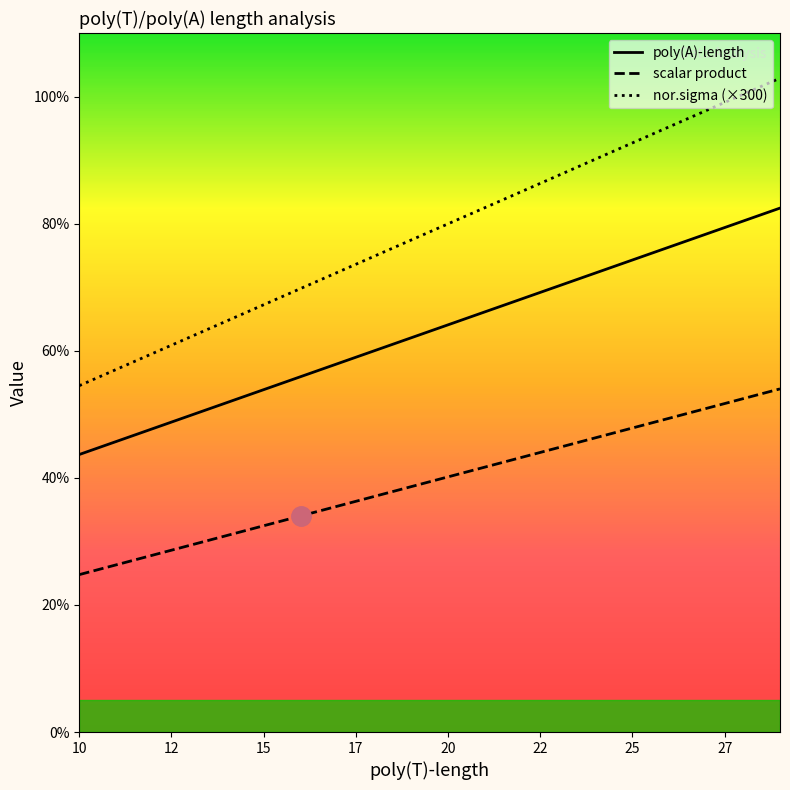

Reading left to right, extract all data points from this chart.

poly(A)-length: 43.7	45.7	47.8	49.8	51.8	53.9	55.9	58.0	60.0	62.0	64.1	66.1	68.2	70.2	72.2	74.3	76.3	78.4	80.4	82.4
scalar product: 24.8	26.3	27.8	29.4	30.9	32.5	34.0	35.5	37.1	38.6	40.2	41.7	43.2	44.8	46.3	47.8	49.4	50.9	52.5	54.0
nor.sigma (×300): 54.5	57.1	59.6	62.1	64.7	67.2	69.8	72.3	74.9	77.4	80.0	82.5	85.1	87.6	90.2	92.7	95.3	97.8	100.4	102.9